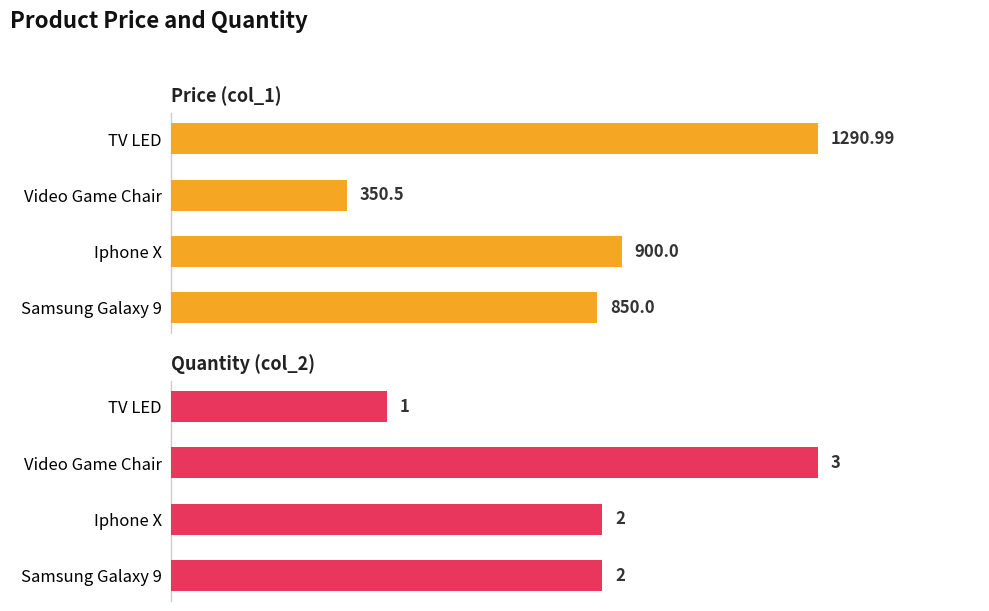

True or false: Price (col_1) has a value of 1291.0 at TV LED.

True